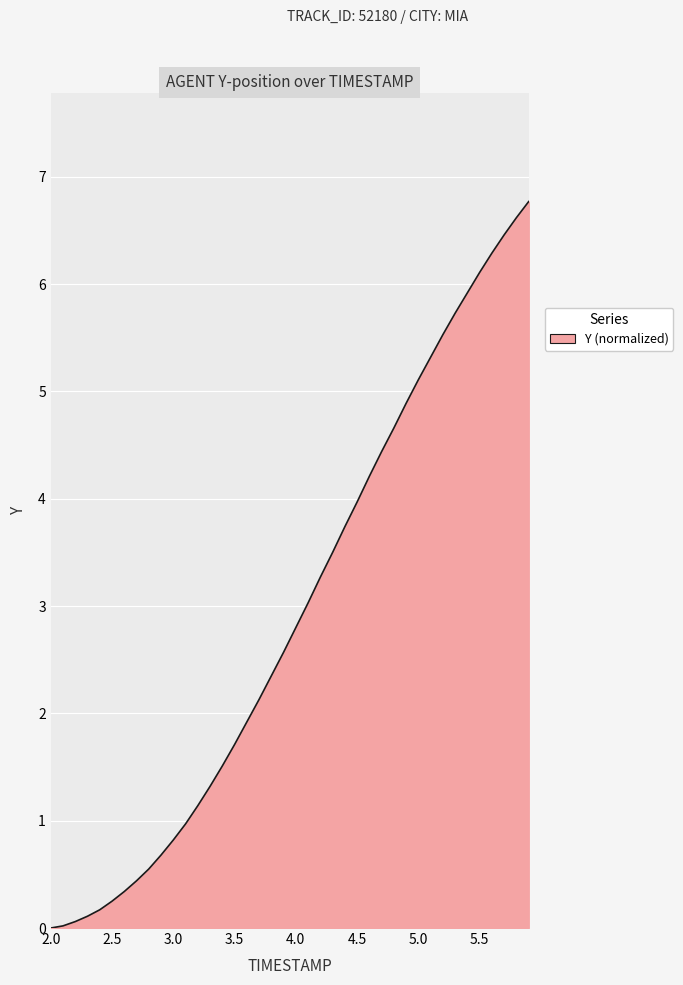

What is the maximum value shown in the chart?

6.8